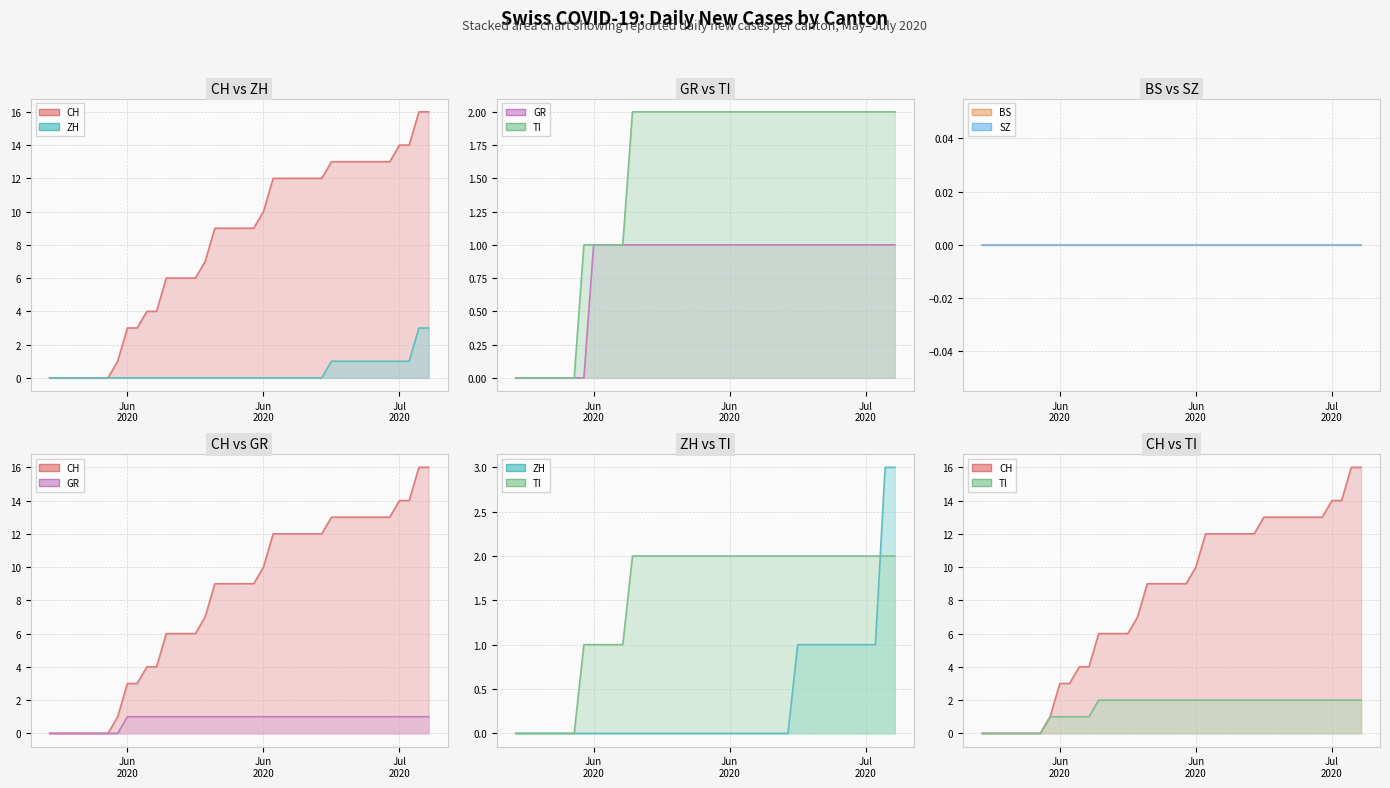

How many lines are shown in the chart?

6